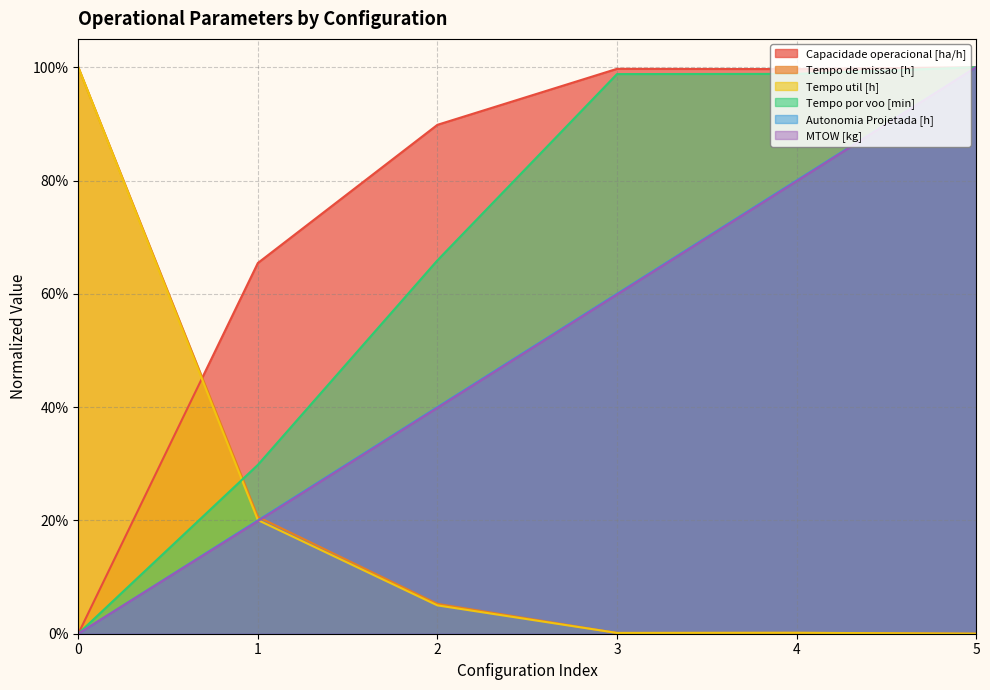

Rank the series at 5 from lowest to highest value.

Tempo de missao [h], Tempo util [h], Autonomia Projetada [h], Capacidade operacional [ha/h], MTOW [kg], Tempo por voo [min]